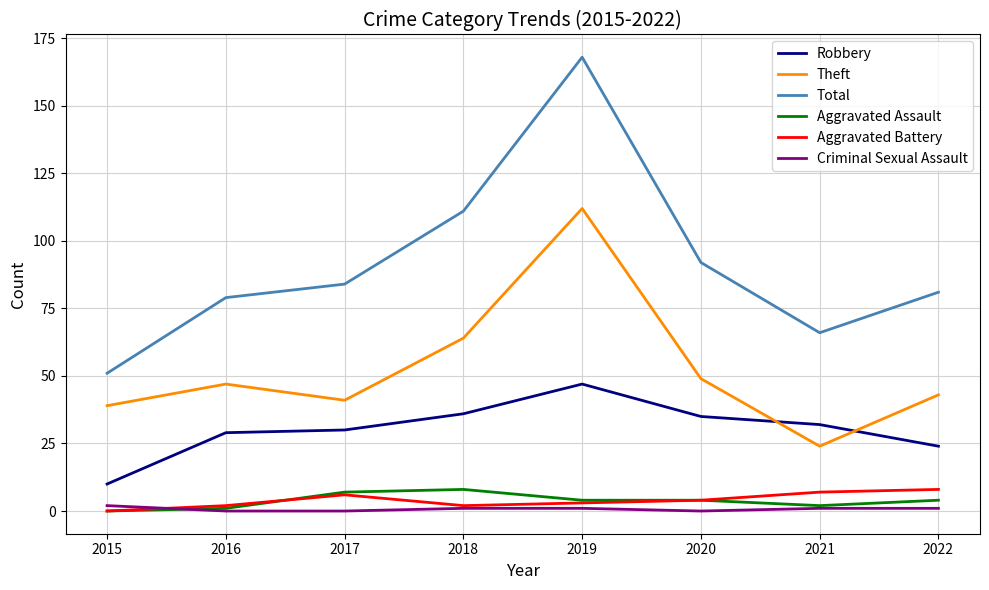

In Robbery, how many points are higher than both neighbors (excluding endpoints)?

1